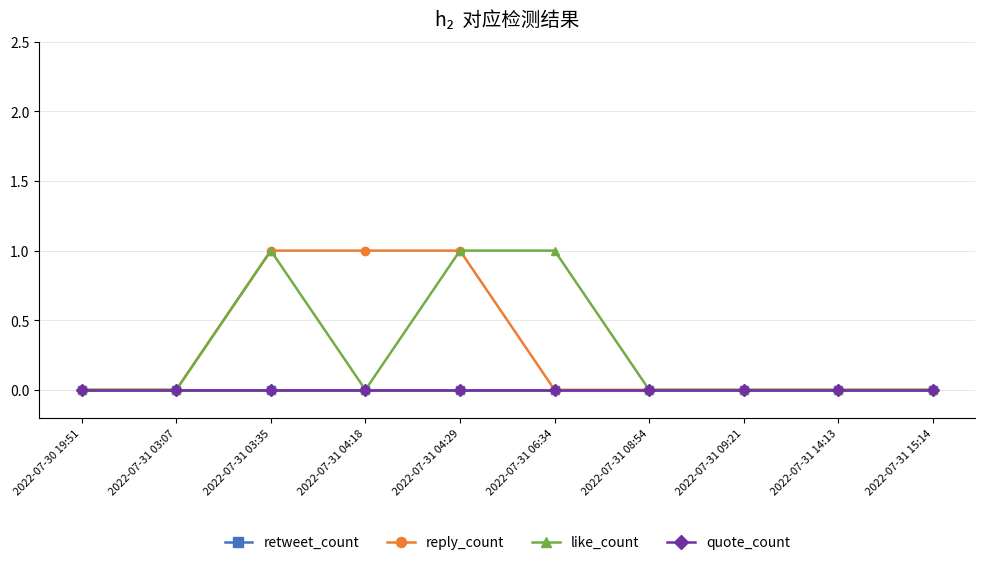

Reading left to right, what are all the values shown in this chart?

retweet_count: 2022-07-30 19:51=0	2022-07-31 03:07=0	2022-07-31 03:35=0	2022-07-31 04:18=0	2022-07-31 04:29=0	2022-07-31 06:34=0	2022-07-31 08:54=0	2022-07-31 09:21=0	2022-07-31 14:13=0	2022-07-31 15:14=0
reply_count: 2022-07-30 19:51=0	2022-07-31 03:07=0	2022-07-31 03:35=1	2022-07-31 04:18=1	2022-07-31 04:29=1	2022-07-31 06:34=0	2022-07-31 08:54=0	2022-07-31 09:21=0	2022-07-31 14:13=0	2022-07-31 15:14=0
like_count: 2022-07-30 19:51=0	2022-07-31 03:07=0	2022-07-31 03:35=1	2022-07-31 04:18=0	2022-07-31 04:29=1	2022-07-31 06:34=1	2022-07-31 08:54=0	2022-07-31 09:21=0	2022-07-31 14:13=0	2022-07-31 15:14=0
quote_count: 2022-07-30 19:51=0	2022-07-31 03:07=0	2022-07-31 03:35=0	2022-07-31 04:18=0	2022-07-31 04:29=0	2022-07-31 06:34=0	2022-07-31 08:54=0	2022-07-31 09:21=0	2022-07-31 14:13=0	2022-07-31 15:14=0